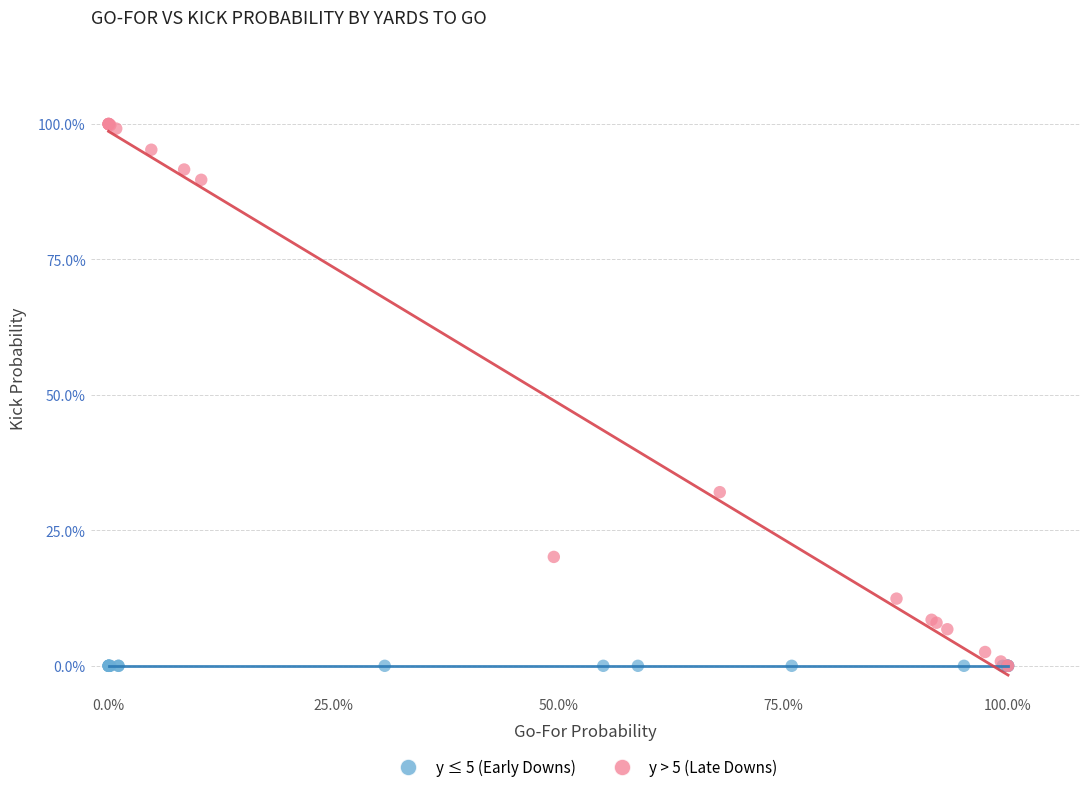

What are all the series names shown in the legend?

y ≤ 5 (Early Downs), y > 5 (Late Downs)